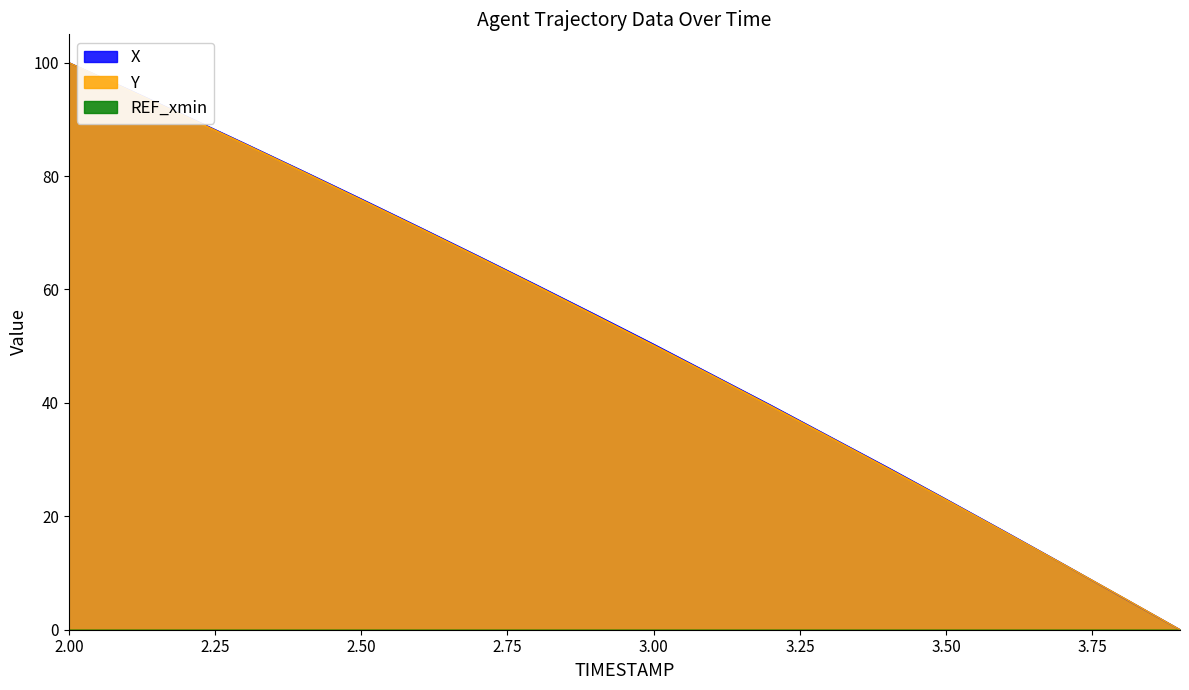

What position from the right is 2.3?

17